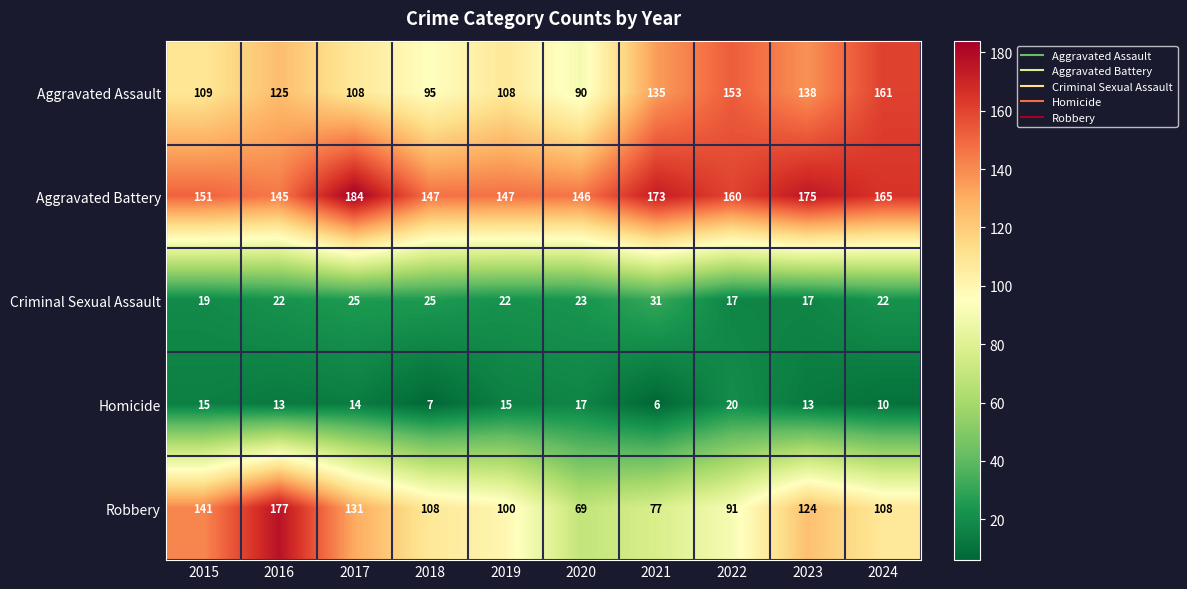

At which category is the sum across all series the highest?

2016